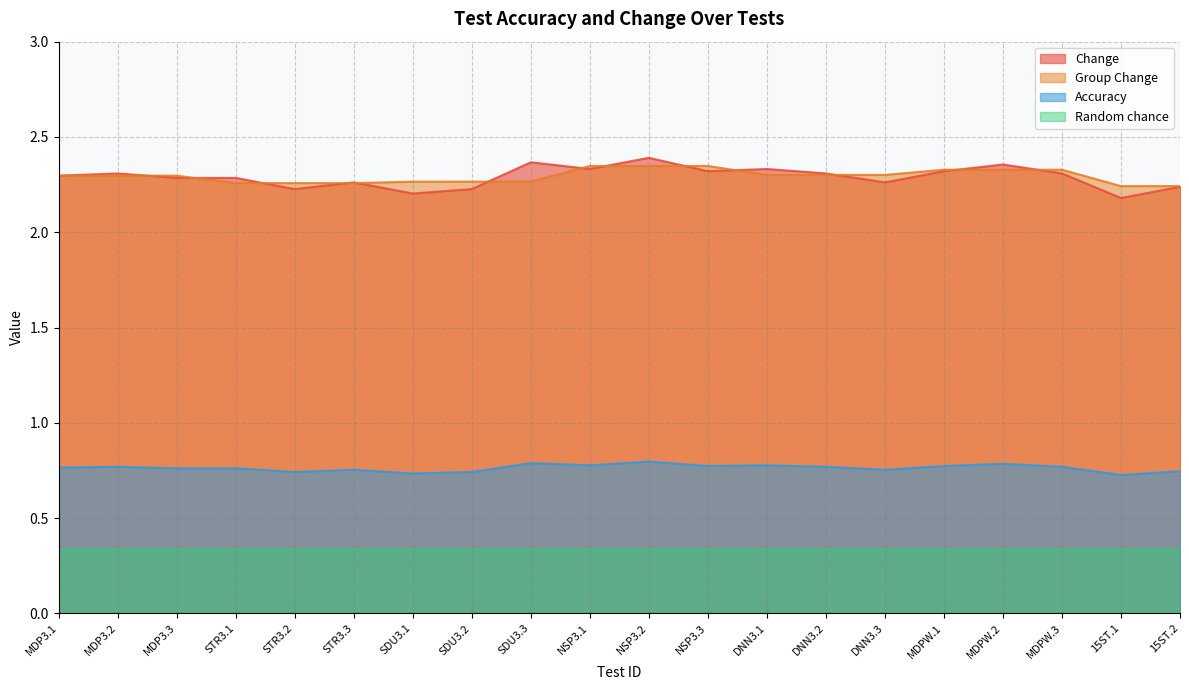

Which category has the lowest value across all series?

15ST.1